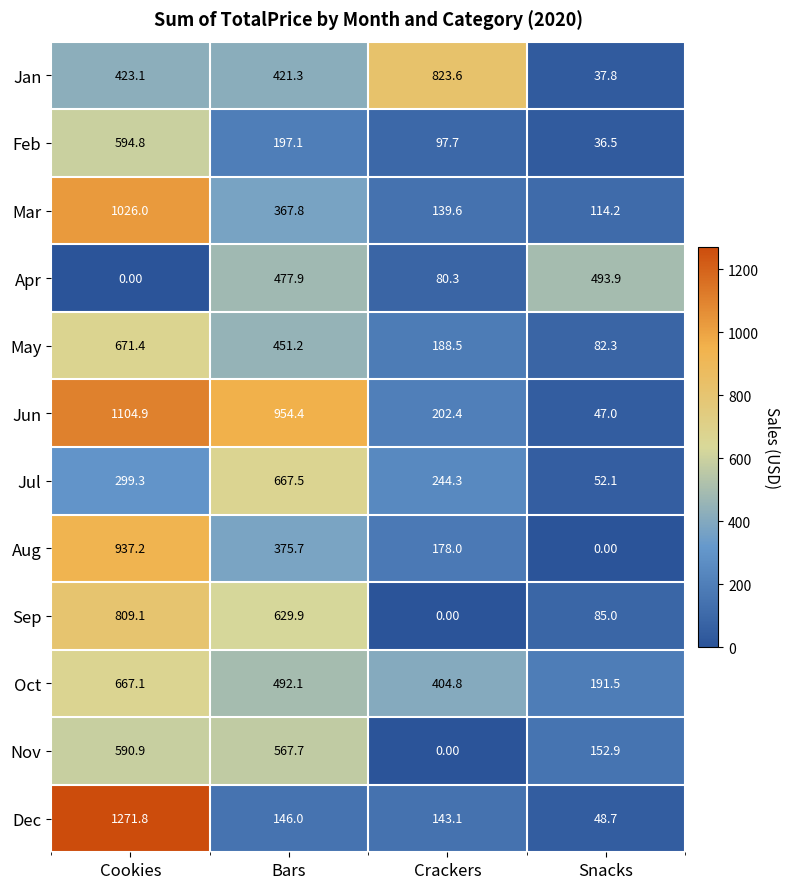

Which series has the widest spread of values?

Dec